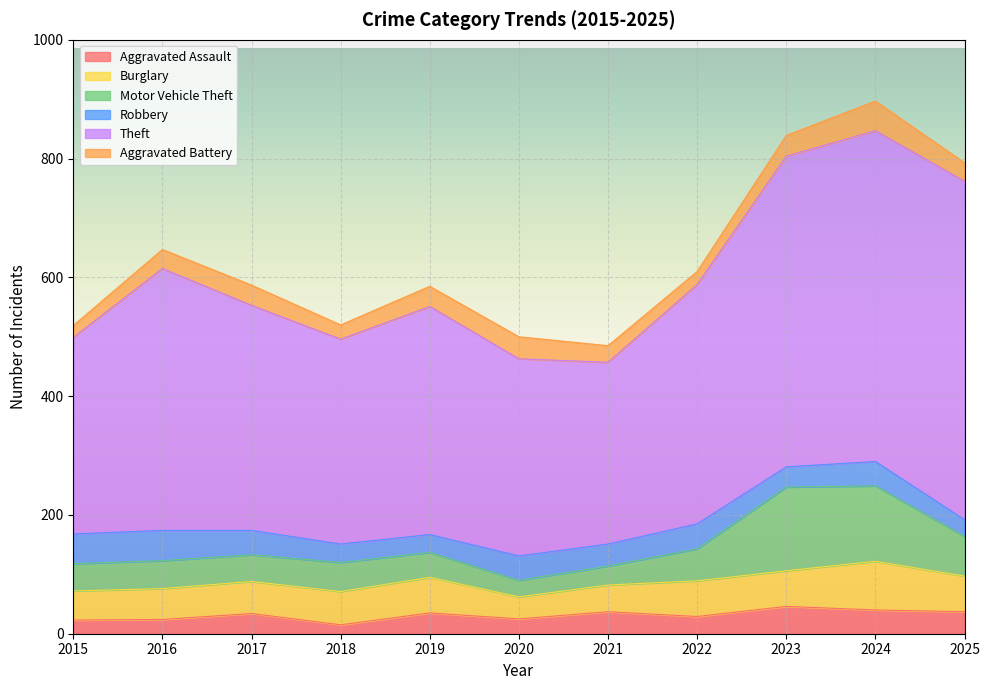

At which label is Robbery closest to 39?

2017